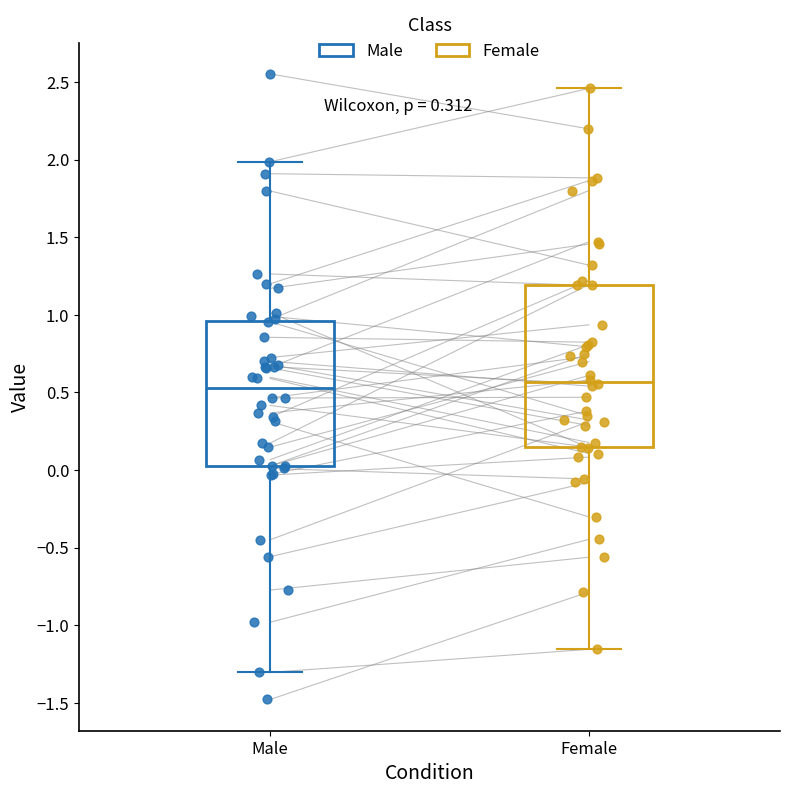

Reading left to right, read every box against the y-axis: the position of its median line, the range the box covers, and the ends of its whiskers. The values are not printed on the chart, so give them approximately, as read against the axis.

Male: median 0.55, box 0.05 to 0.95, whiskers -1.30 to 2.00
Female: median 0.55, box 0.15 to 1.20, whiskers -1.15 to 2.45